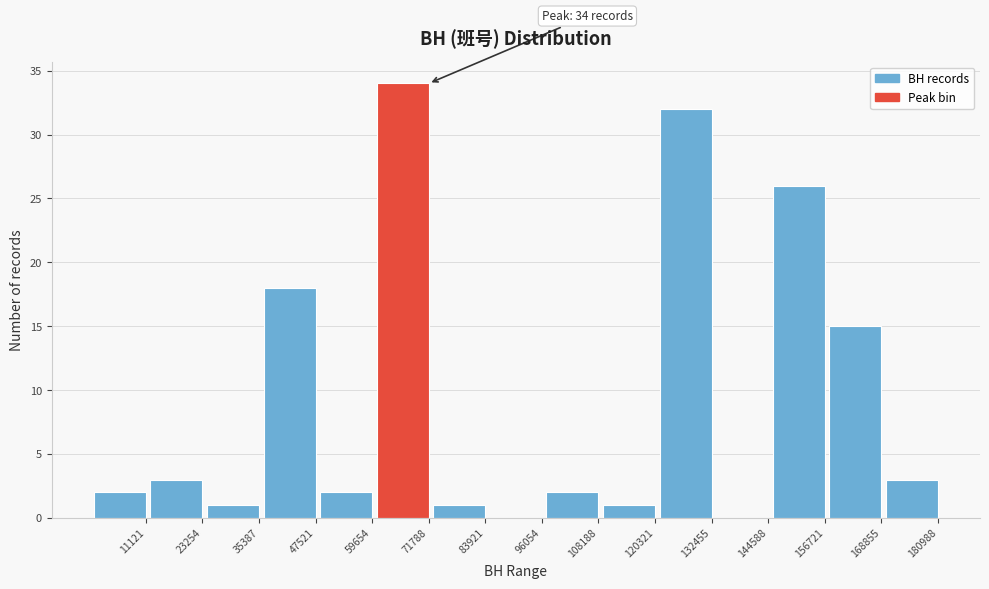

Reading left to right, extract all data points from this chart.

11121=2	23254=3	35387=1	47521=18	59654=2	71788=34	83921=1	96054=0	108188=2	120321=1	132455=32	144588=0	156721=26	168855=15	180988=3